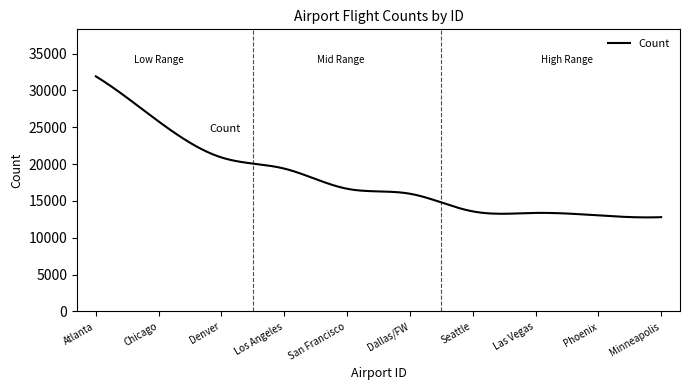

What is the minimum value shown in the chart?

12765.6